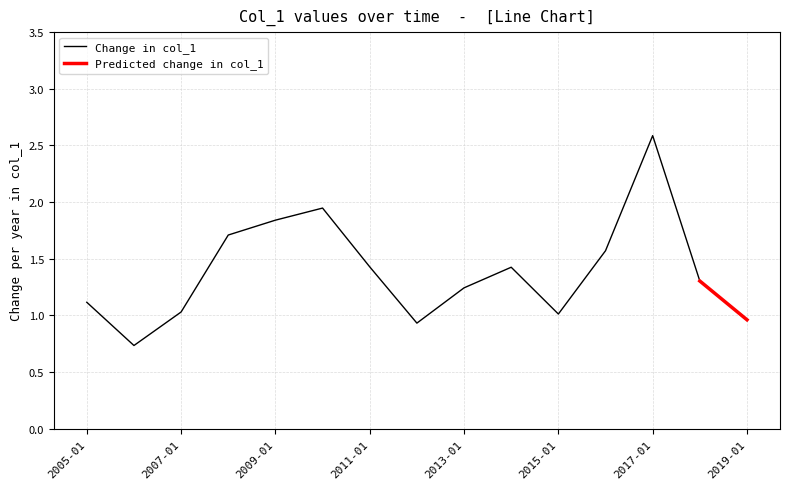

What is the highest value of the Change in col_1 series?

2.6